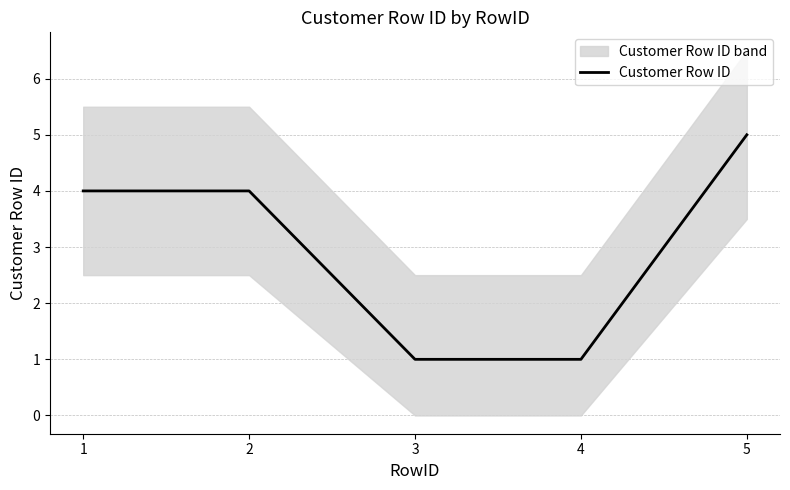

What is the value of the 3rd point from the left?

1